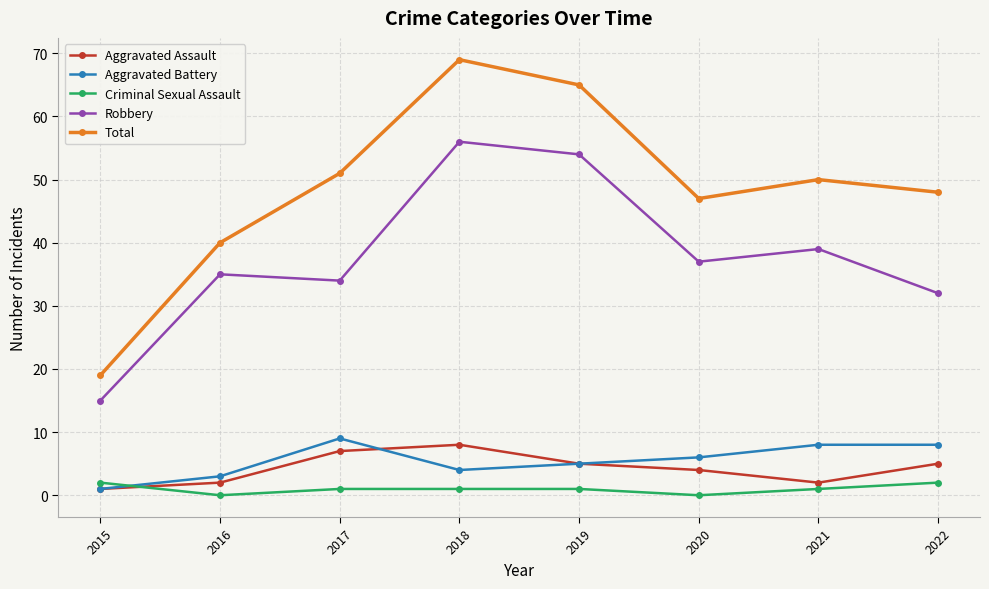

What is the value of the Aggravated Assault point at the 8th from the left?

5